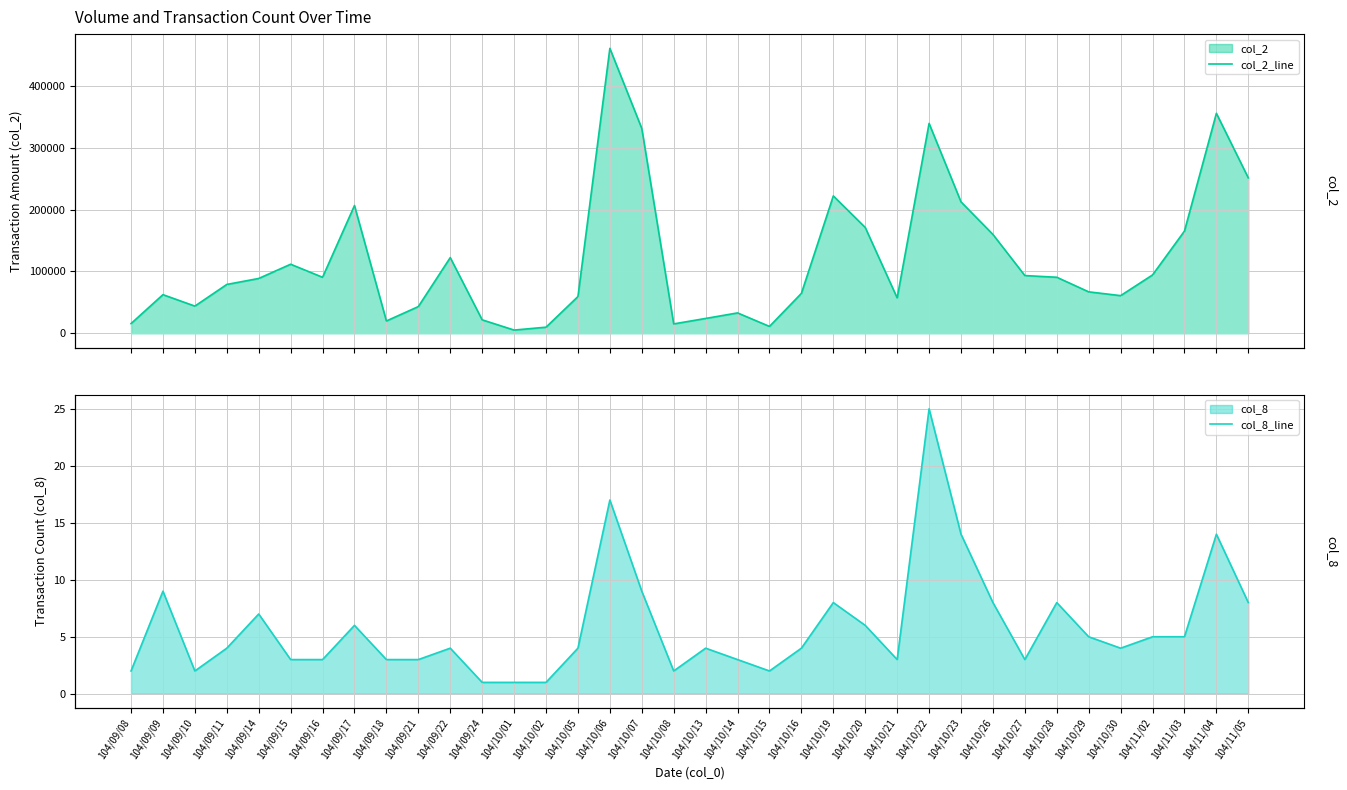

What is the value of the col_2_line point at the 22nd from the left?

64590